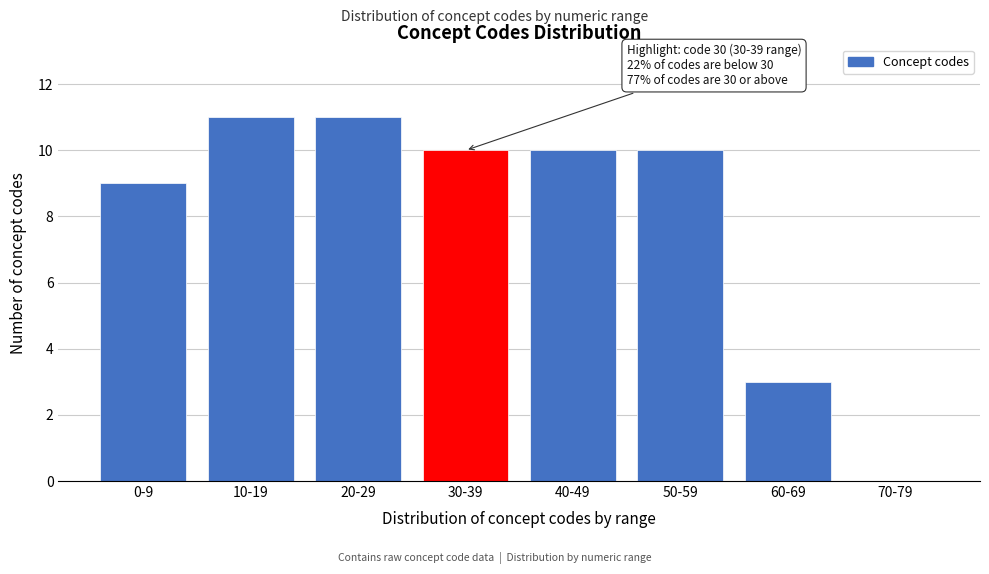

Reading left to right, what are all the values shown in this chart?

0-9=9	10-19=11	20-29=11	30-39=10	40-49=10	50-59=10	60-69=3	70-79=0